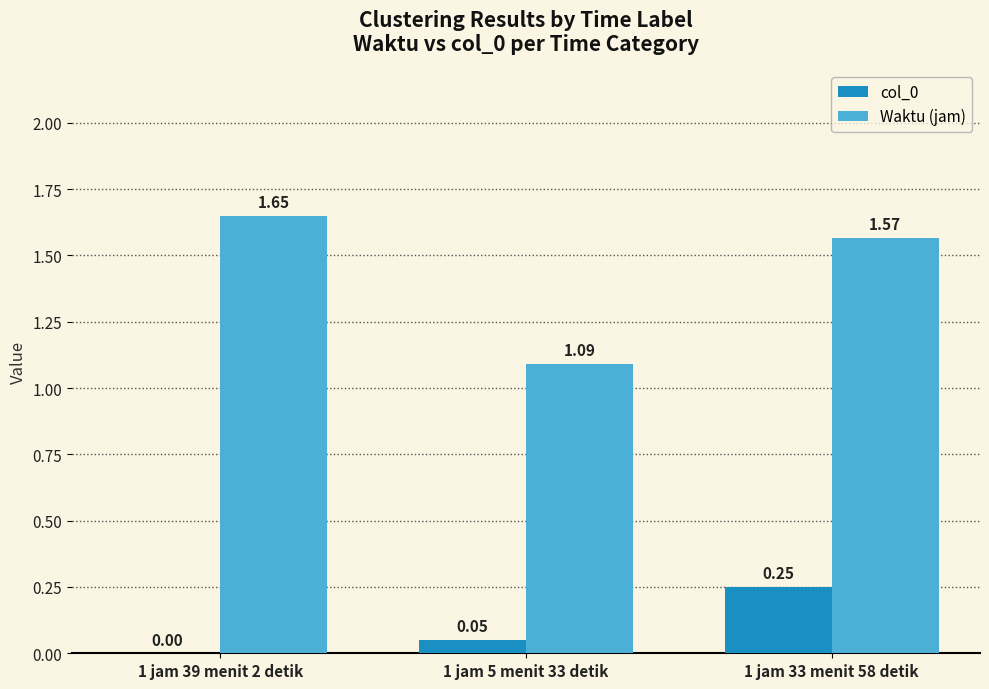

How many groups of bars are there?

3